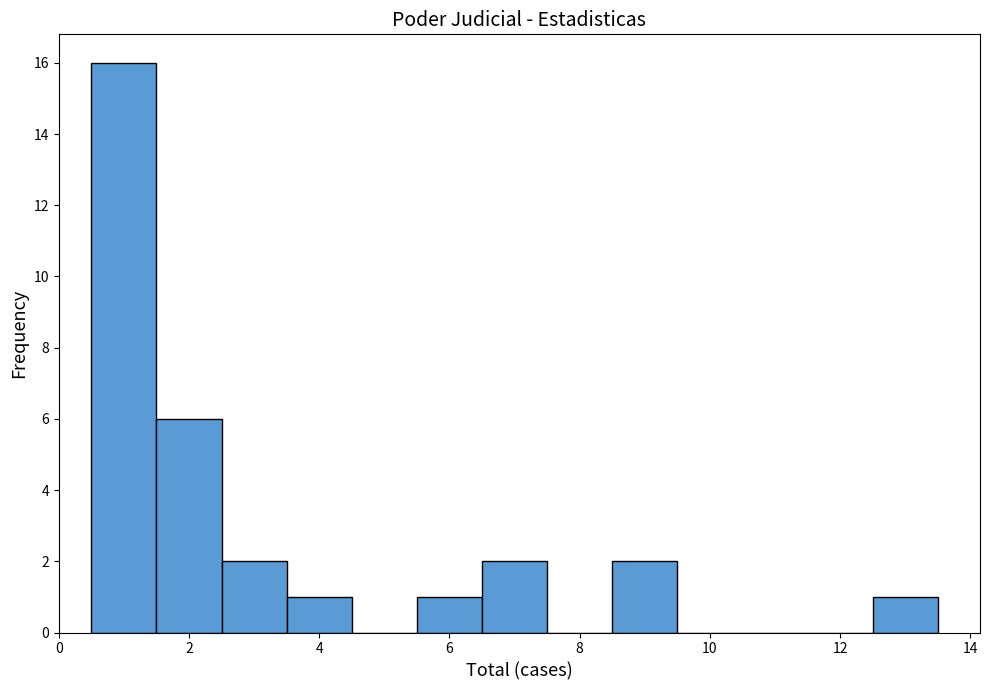

Reading left to right, transcribe this chart: for each bar, give the range it covers on the x-axis and its height. Neither the bar edges nor the heights are printed on the chart, so give them approximately, as read against the axes.

0.5 to 1.5: 16
1.5 to 2.5: 6
2.5 to 3.5: 2
3.5 to 4.5: 1
4.5 to 5.5: 0
5.5 to 6.5: 1
6.5 to 7.5: 2
7.5 to 8.5: 0
8.5 to 9.5: 2
9.5 to 10.5: 0
10.5 to 11.5: 0
11.5 to 12.5: 0
12.5 to 13.5: 1